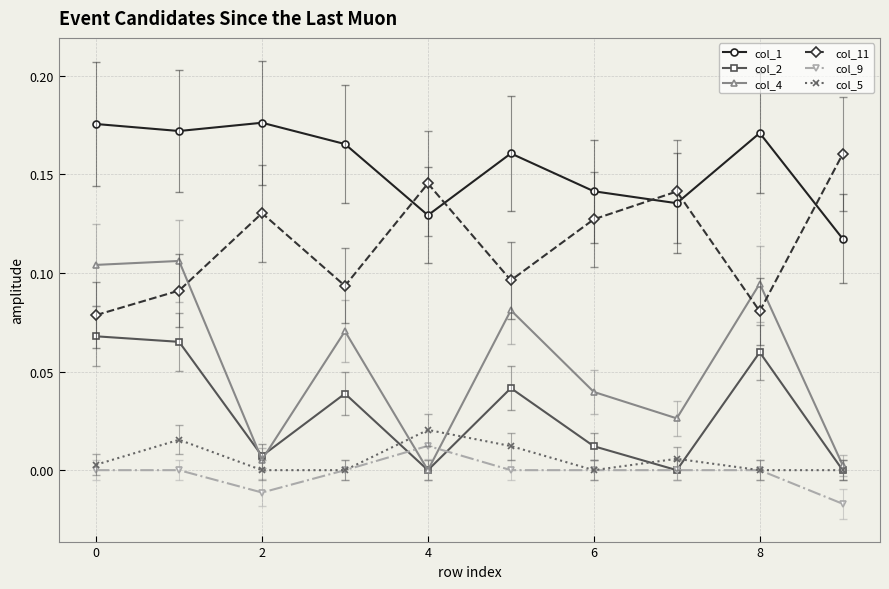

Which series has the largest range (max minus min)?

col_4